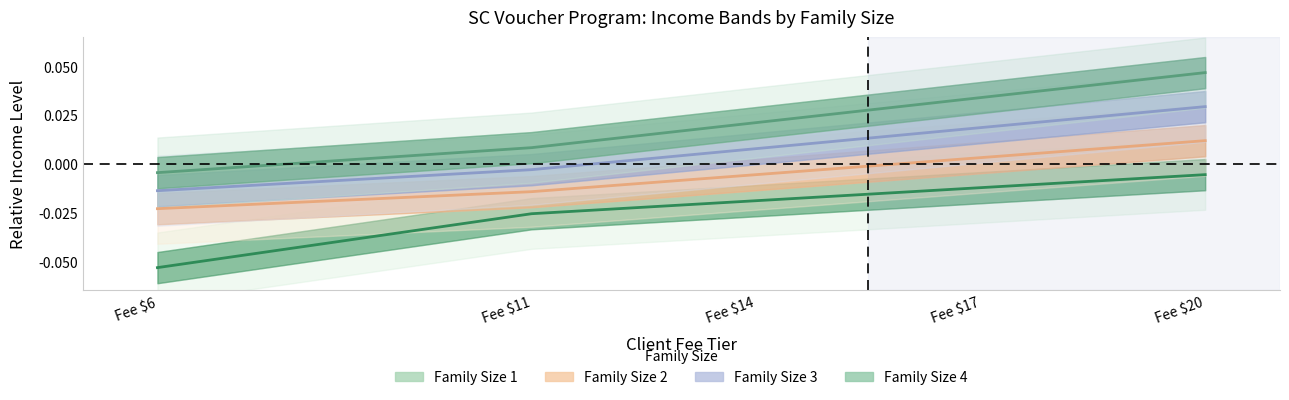

Is the value of Family Size 3 at Fee $11 greater than the value of Family Size 4 at Fee $20?

No